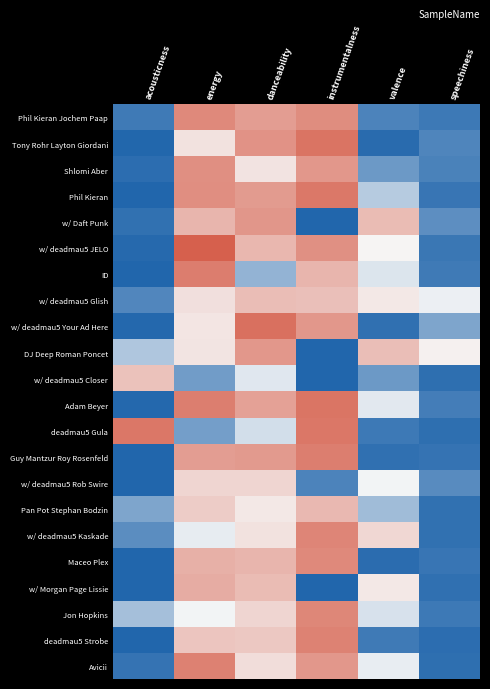

What is the total value across all series at energy?

14.7